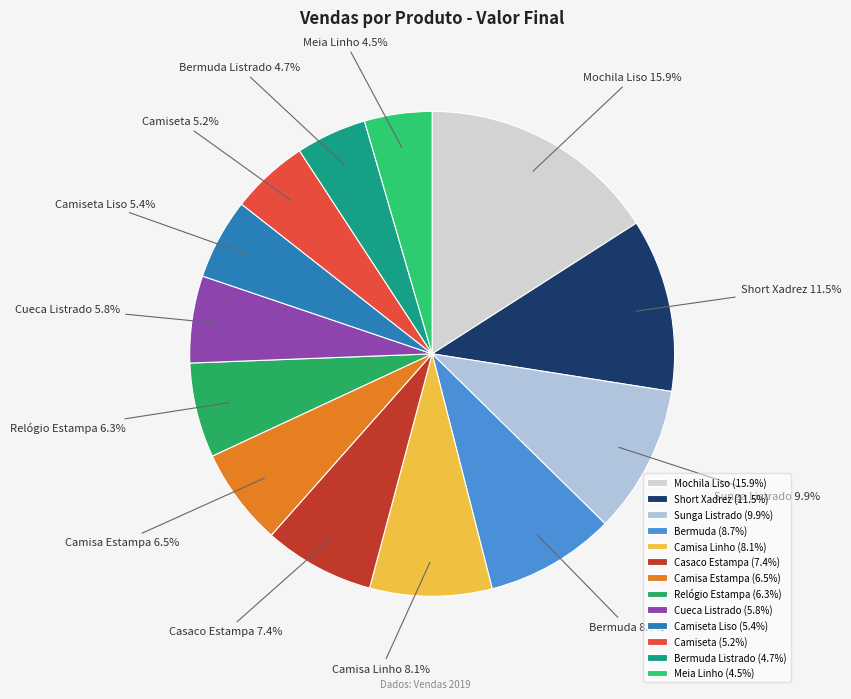

To the nearest percent, what is the difference between the largest and smallest slice percentages?

11%